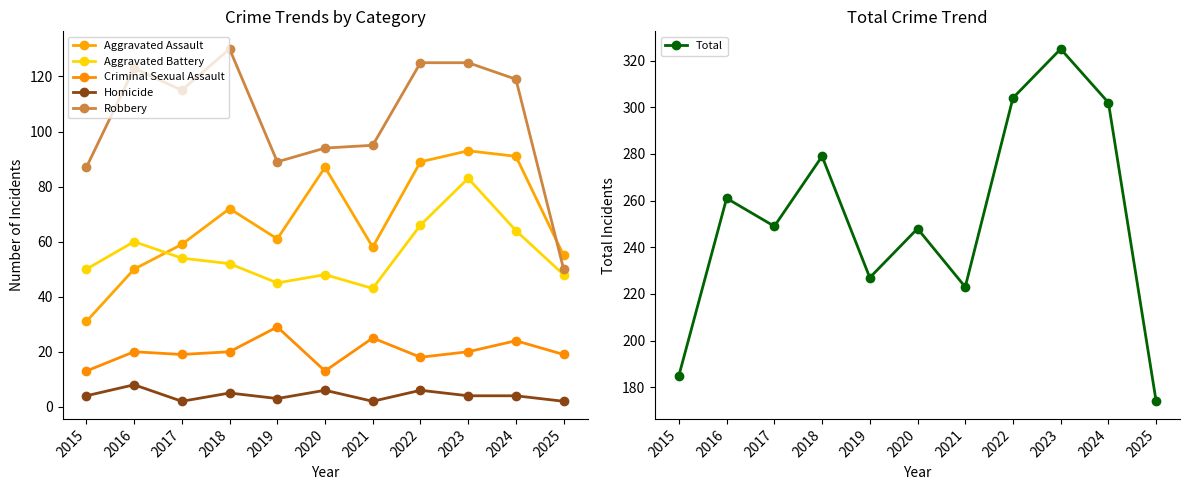

At which label does Total first exceed 249?

2016